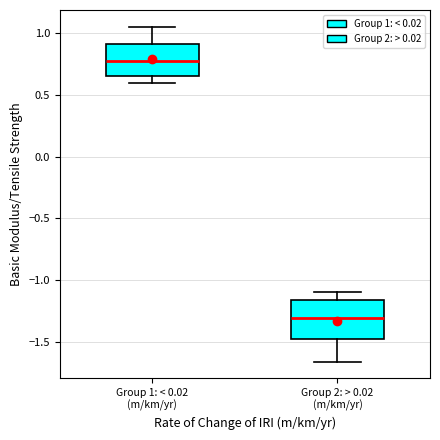

Where is the upper edge of the box for Group 2: > 0.02 (m/km/yr) on the y-axis? The values are not printed on the chart, so give them approximately, as read against the axis.

-1.15